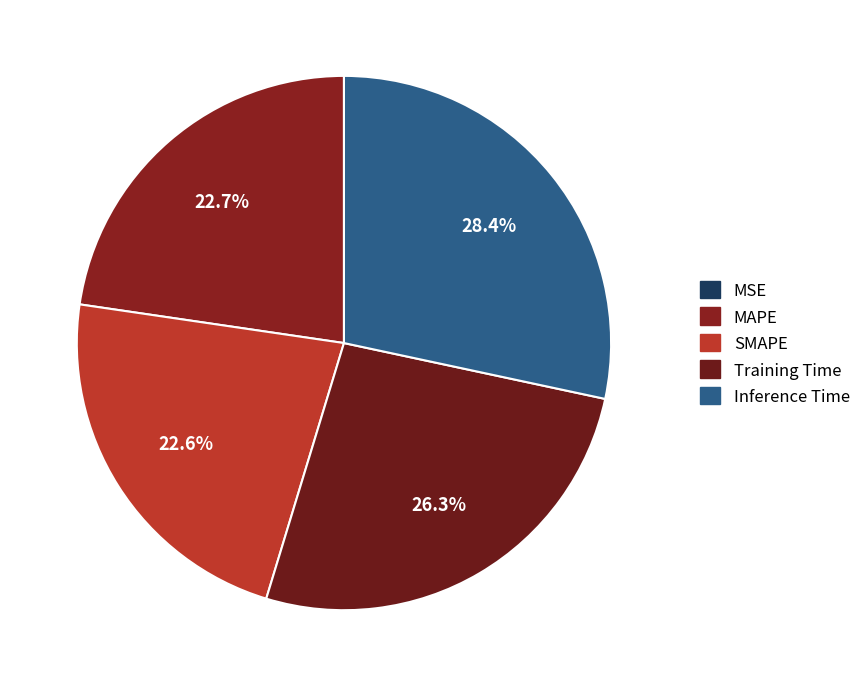

To the nearest percent, what is the difference between the Inference Time and MSE slice percentages?

28%